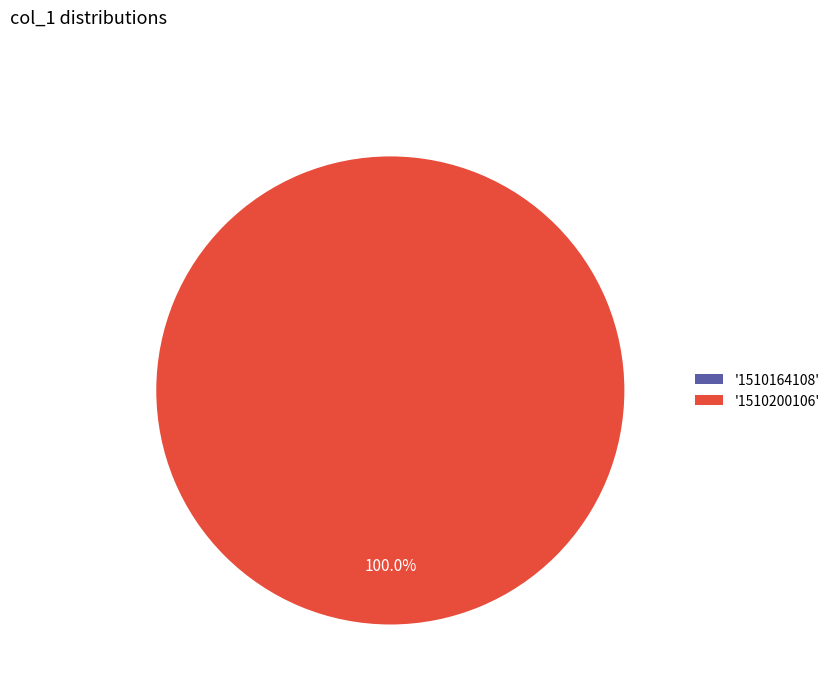

The 1510164108 slice represents 0% of the pie. True or false?

True